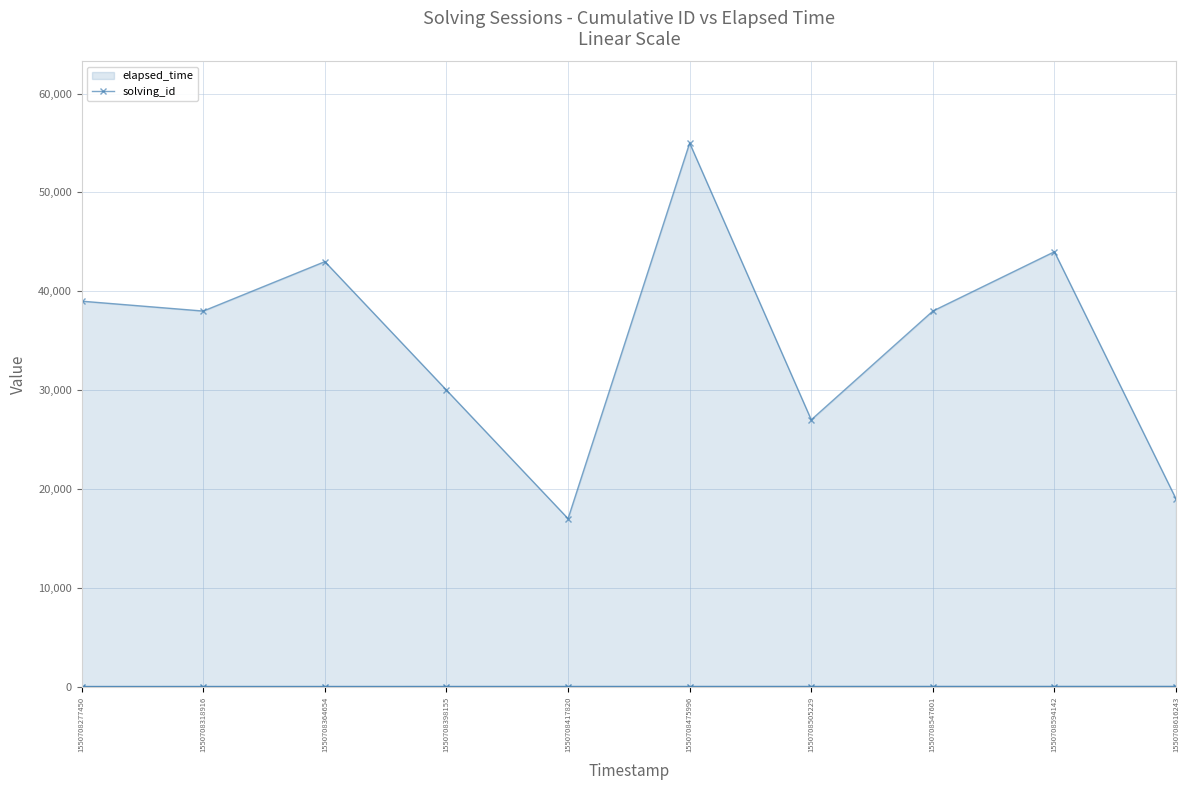

What is the difference between the highest and lowest values at 1550708318916?

37998